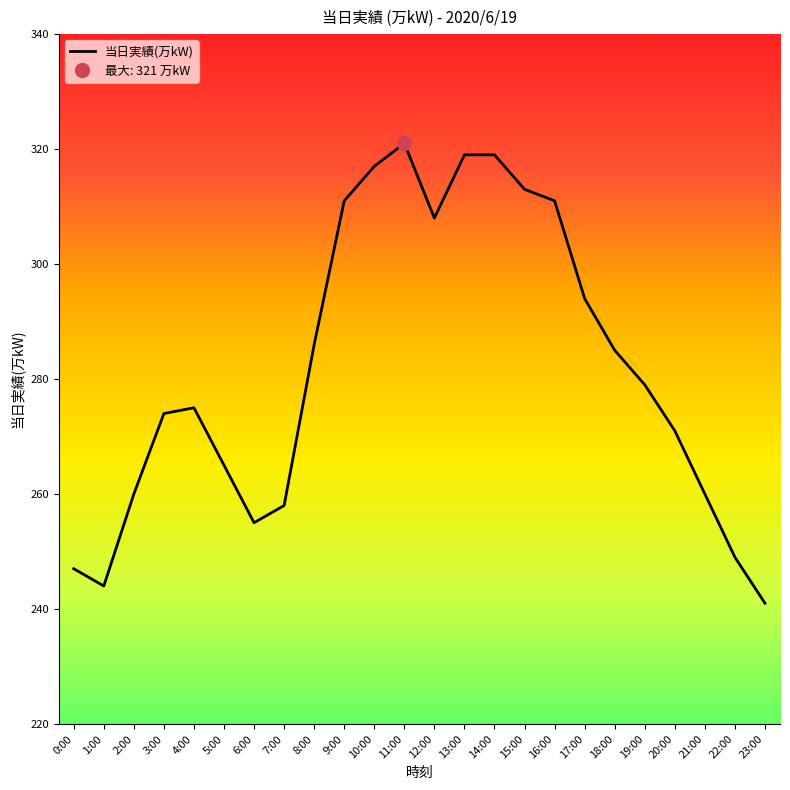

Which category has the lowest value across all series?

23:00